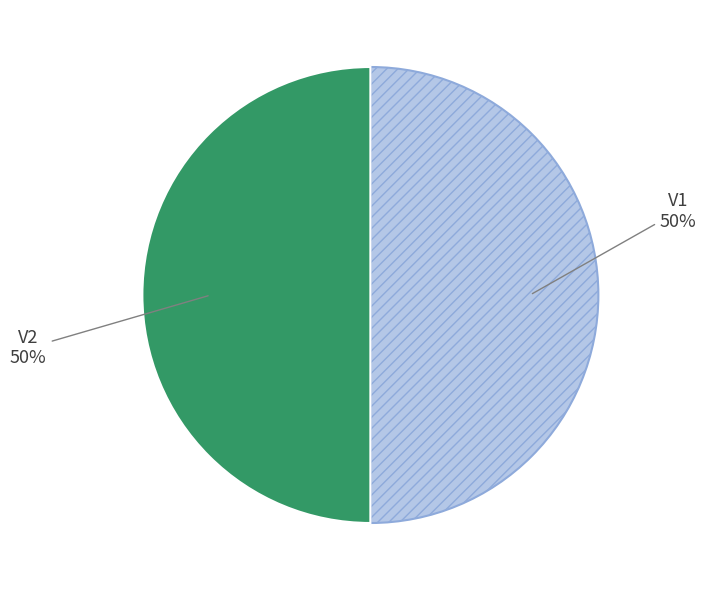

To the nearest percent, what is the average slice percentage?

50%